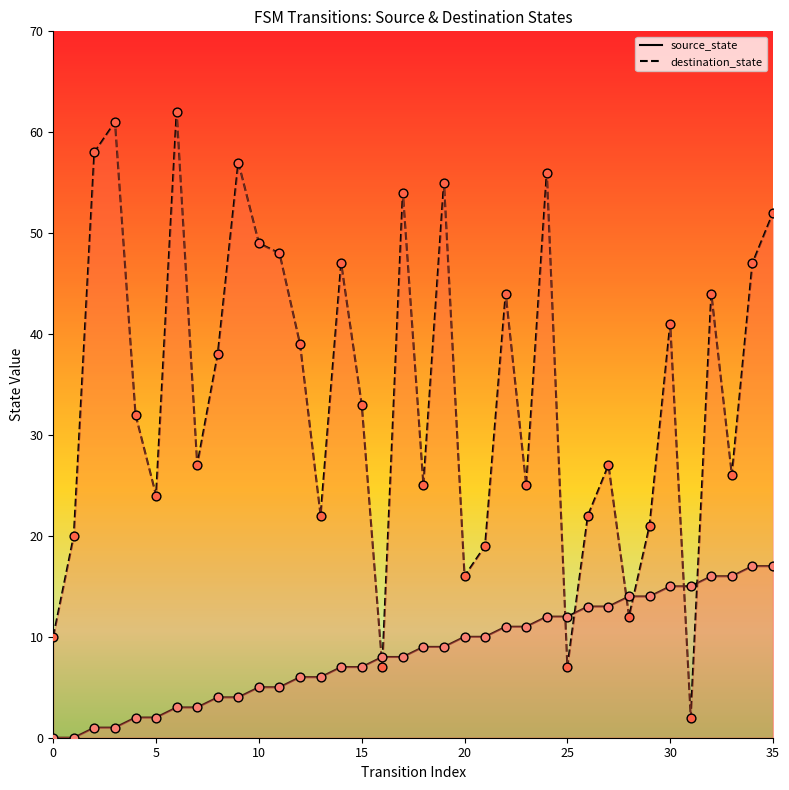

Is the value of source_state at 20 greater than the value of destination_state at 34?

No